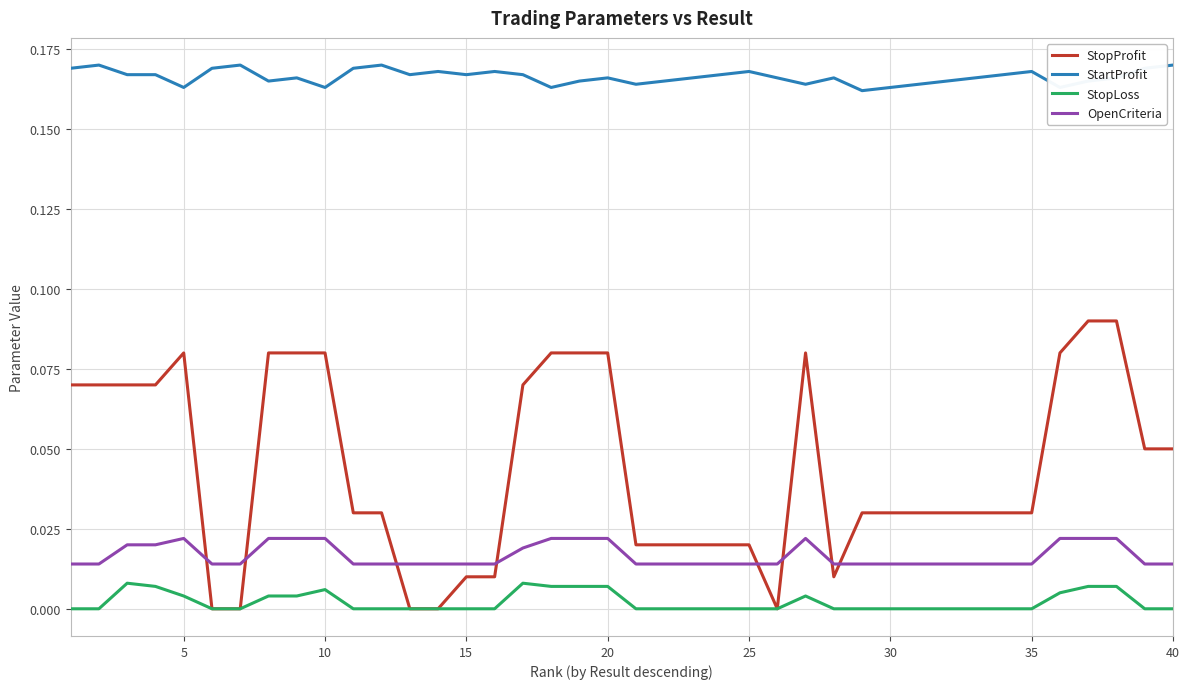

Which series has the widest spread of values?

StopProfit